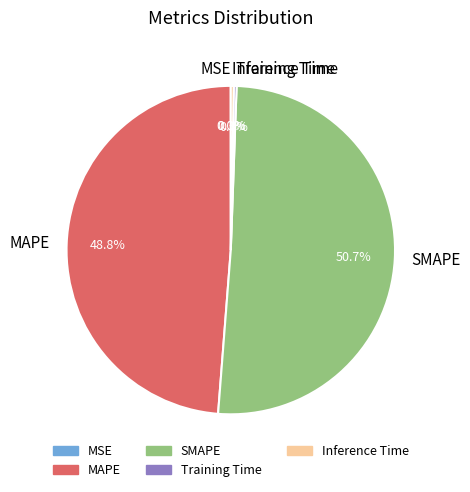

Which category has the biggest portion of the pie?

SMAPE